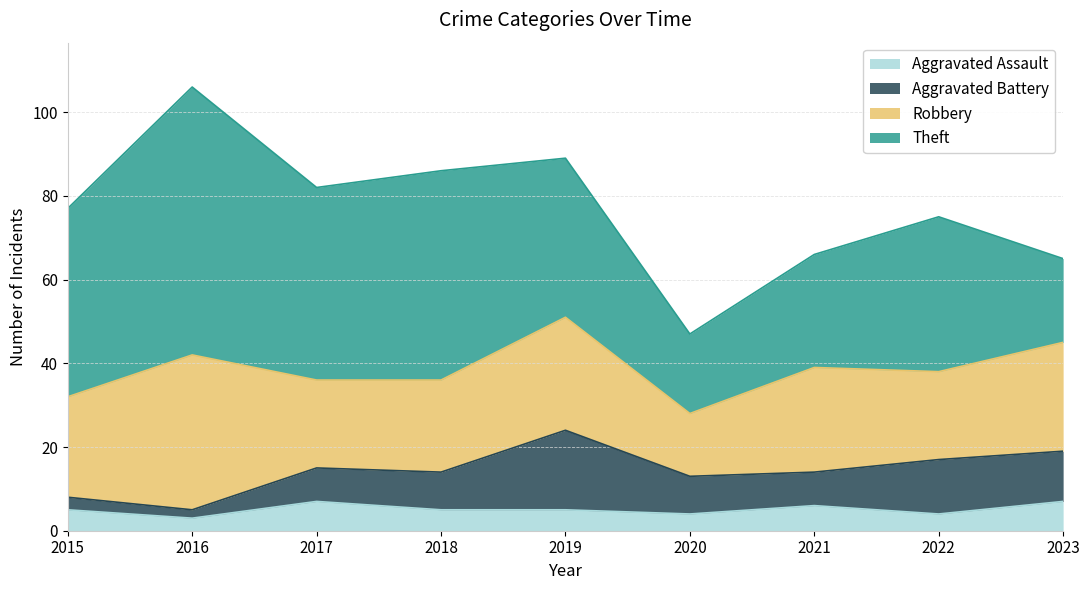

What are all the series names shown in the legend?

Aggravated Assault, Aggravated Battery, Robbery, Theft